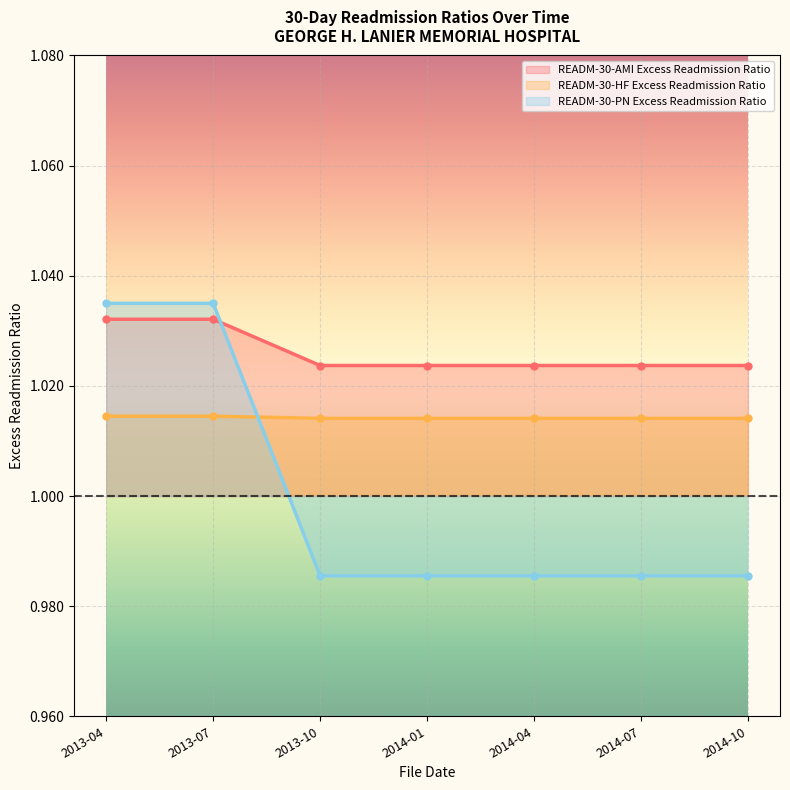

Which series changed the most between 2013-04 and 2013-10?

READM-30-PN Excess Readmission Ratio